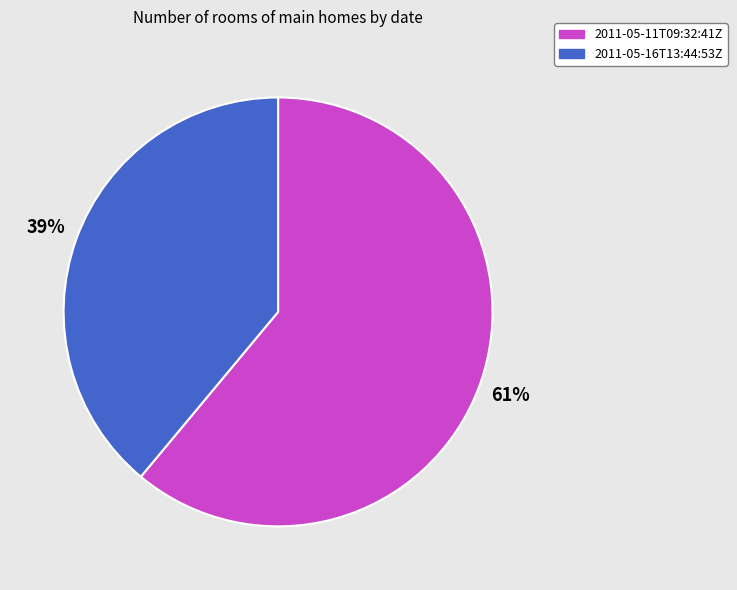

To the nearest percent, what portion does 2011-05-11T09:32:41Z represent?

61%